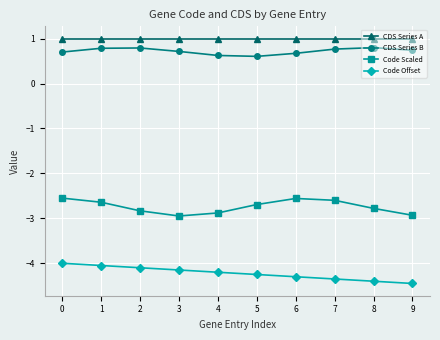

What is the average value of the Code Offset series?

-4.2